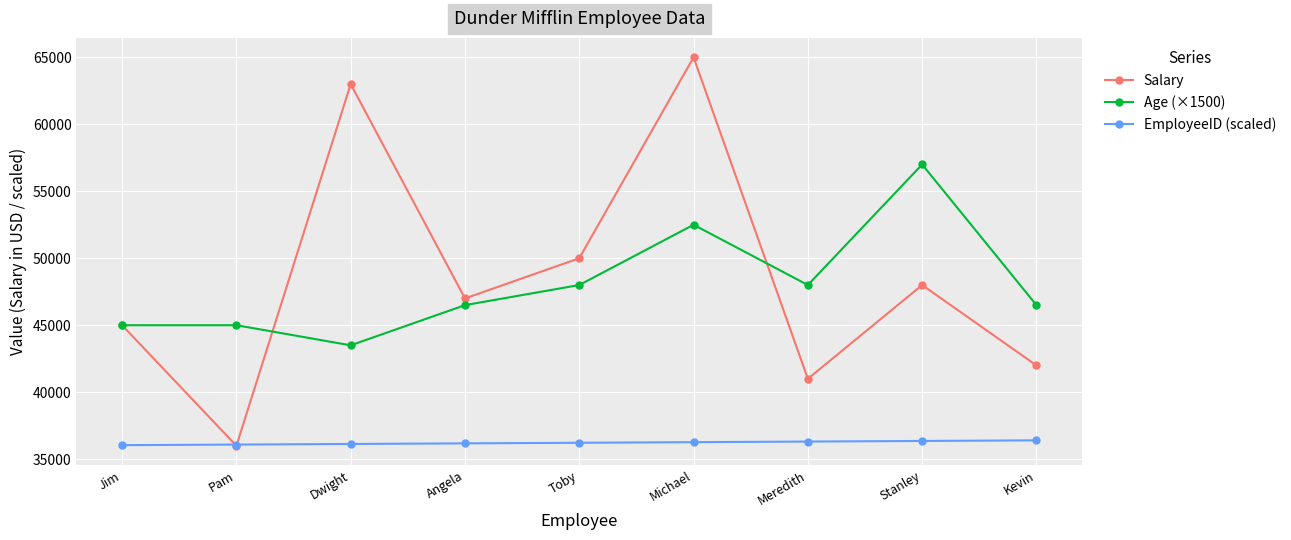

What position from the right is Toby?

5